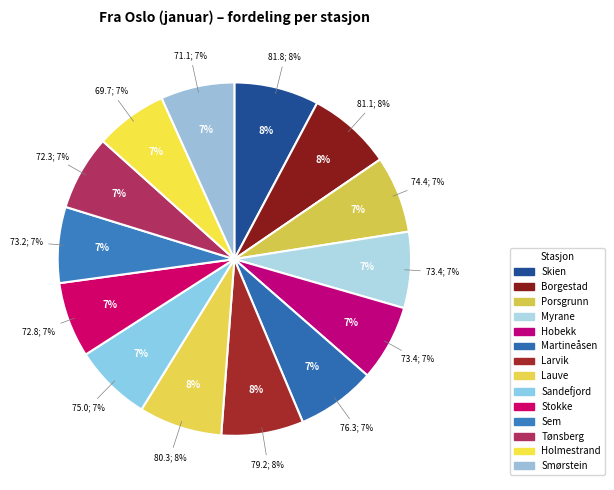

Is the sum of Holmestrand and Hobekk greater than half?

No